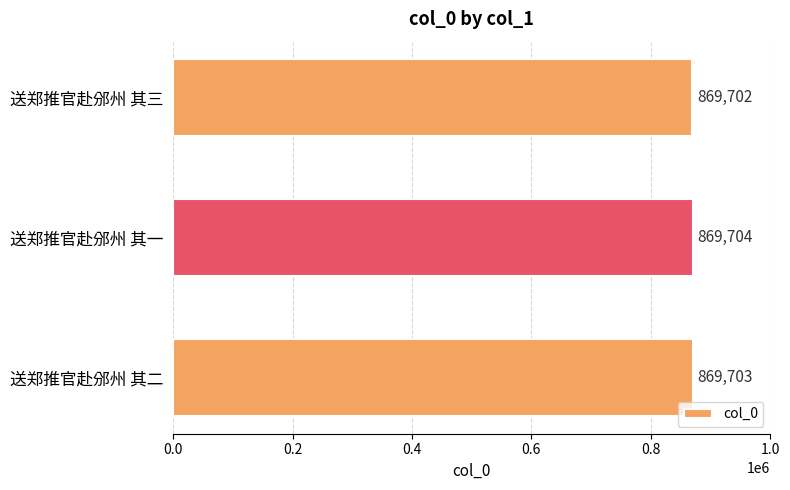

Rank the categories by value from highest to lowest.

送郑推官赴邠州 其一, 送郑推官赴邠州 其二, 送郑推官赴邠州 其三